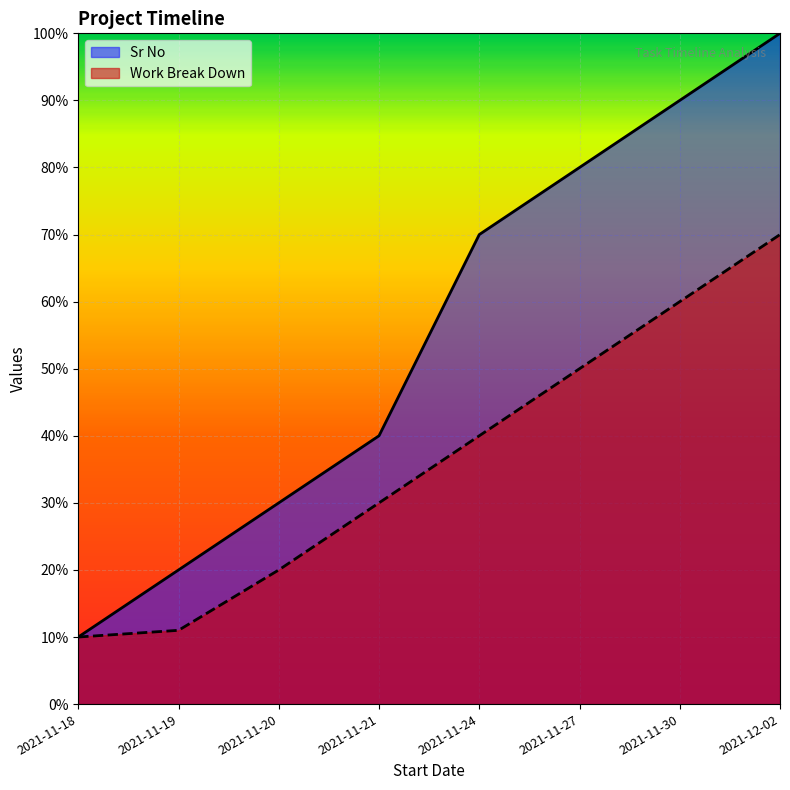

True or false: Work Break Down and Sr No intersect in this chart.

False